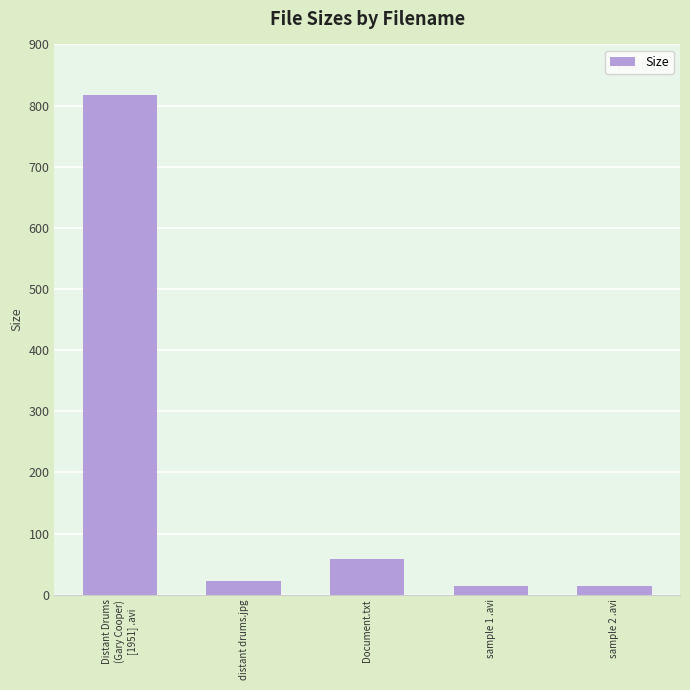

Count the number of categories in the chart.

5